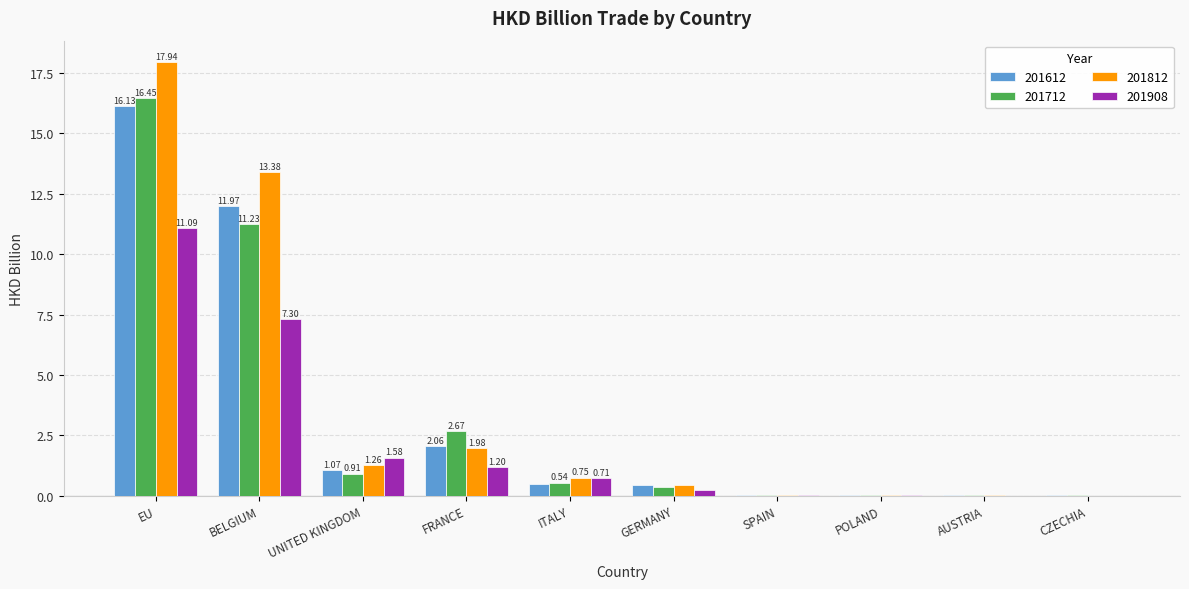

Is the value of 201612 at EU greater than the value of 201812 at ITALY?

Yes